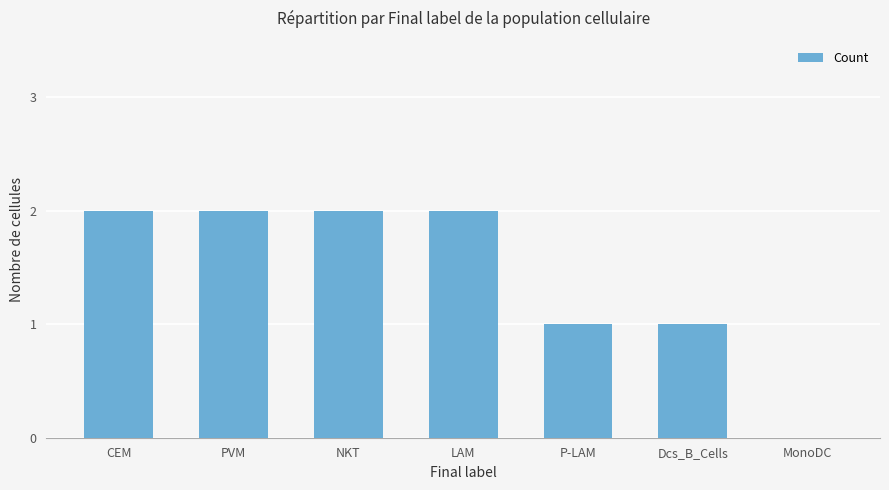

Are the bars horizontal?

No